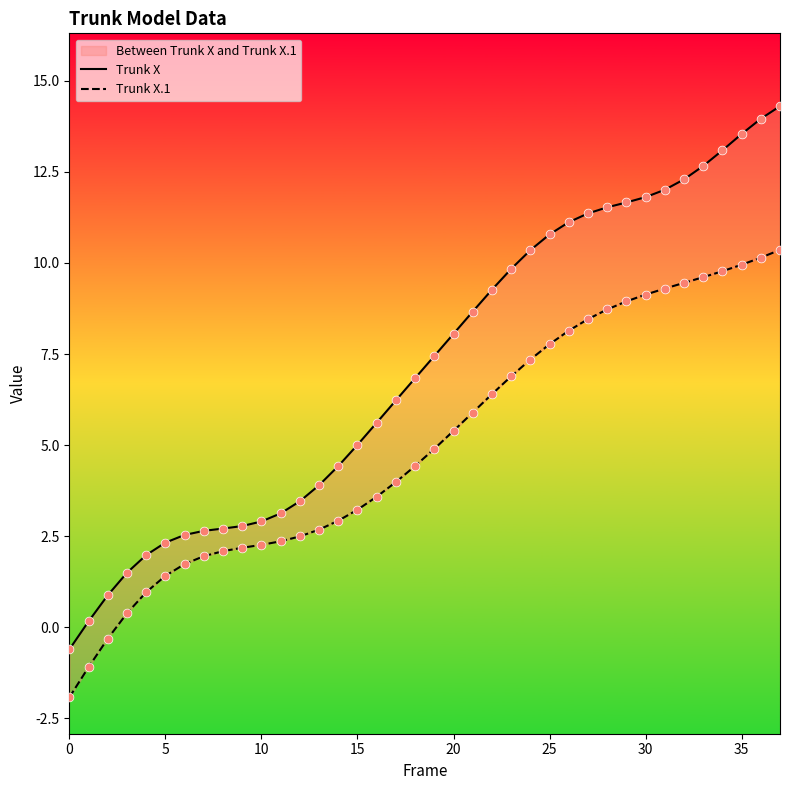

Which series has the largest total across all categories?

Trunk X